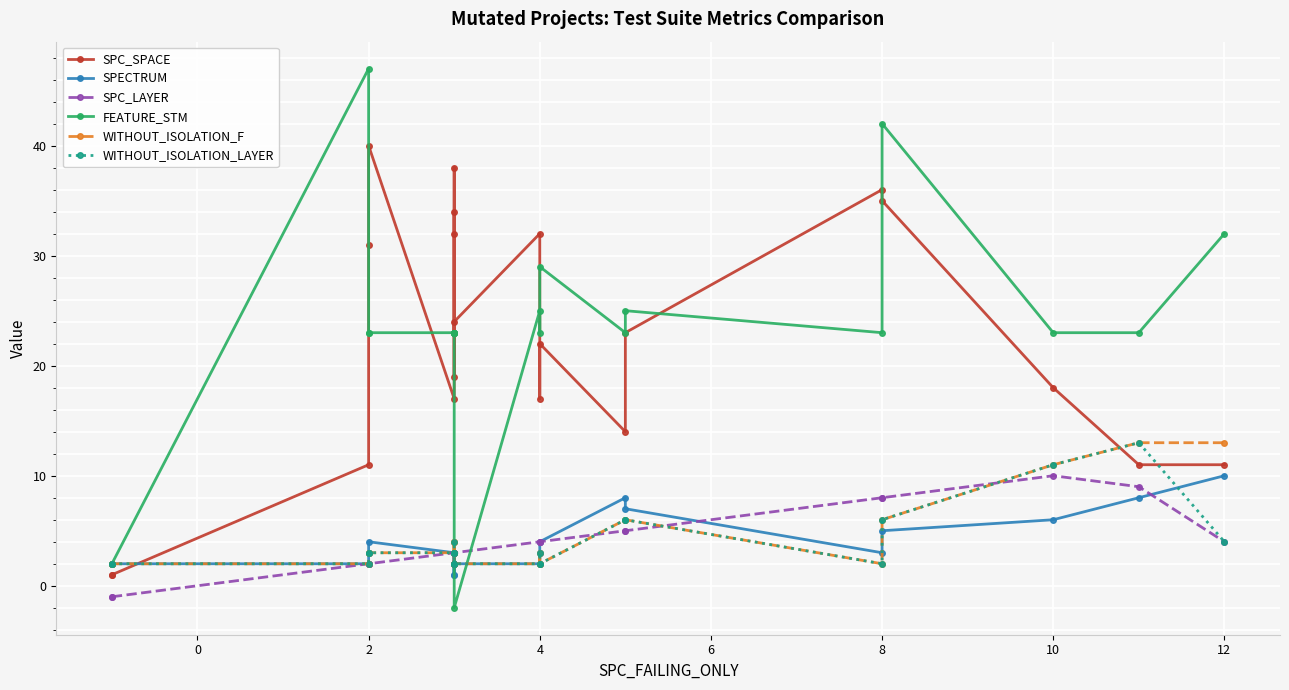

Count the SPECTRUM values in the range 2 to 5.

15